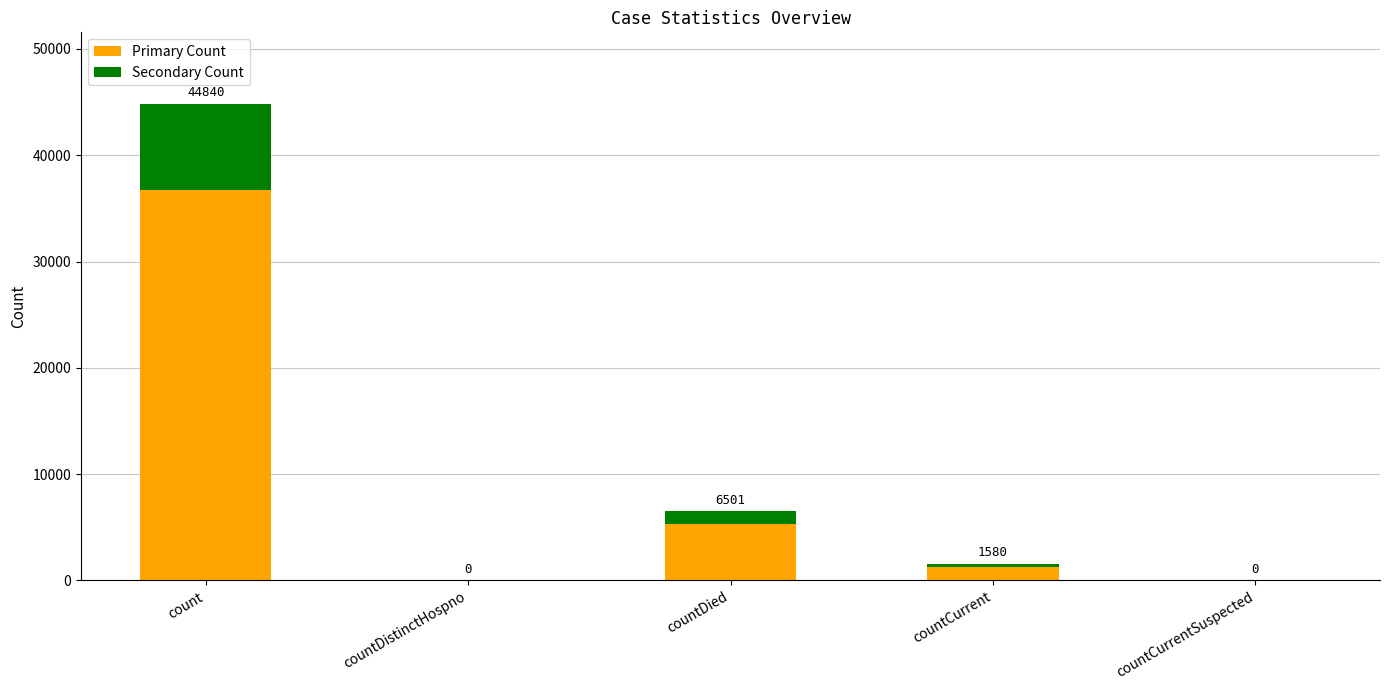

Which has a higher value, countDistinctHospno or countCurrent?

countCurrent